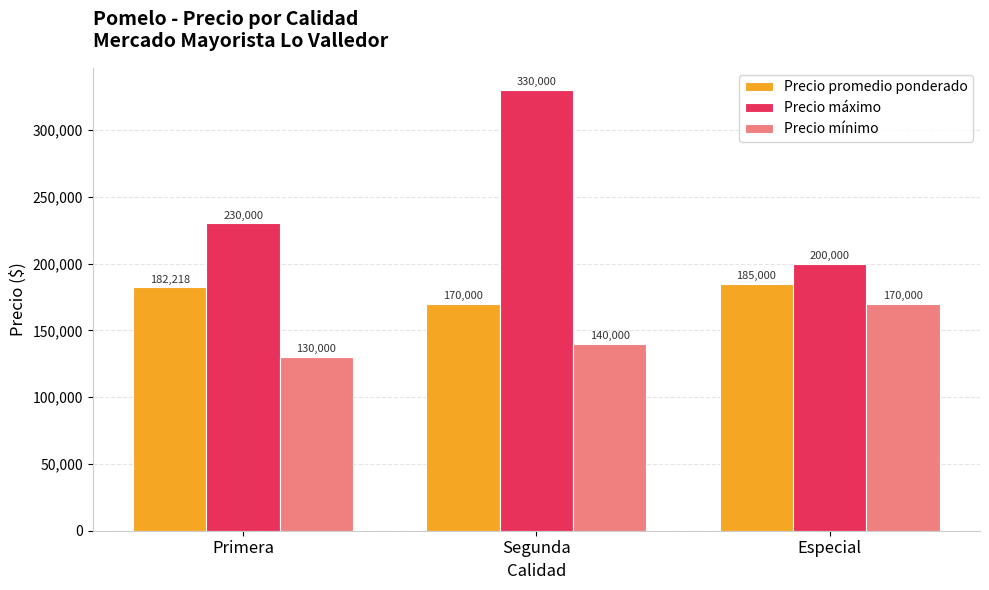

At which category is the sum across all series the highest?

Segunda